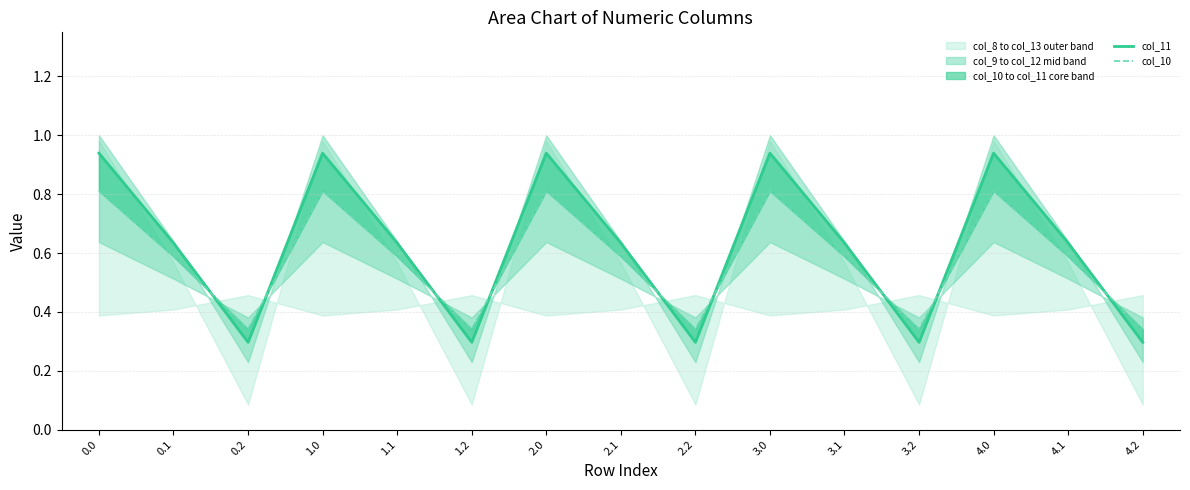

True or false: col_11 has more than 0 interior local peaks.

True